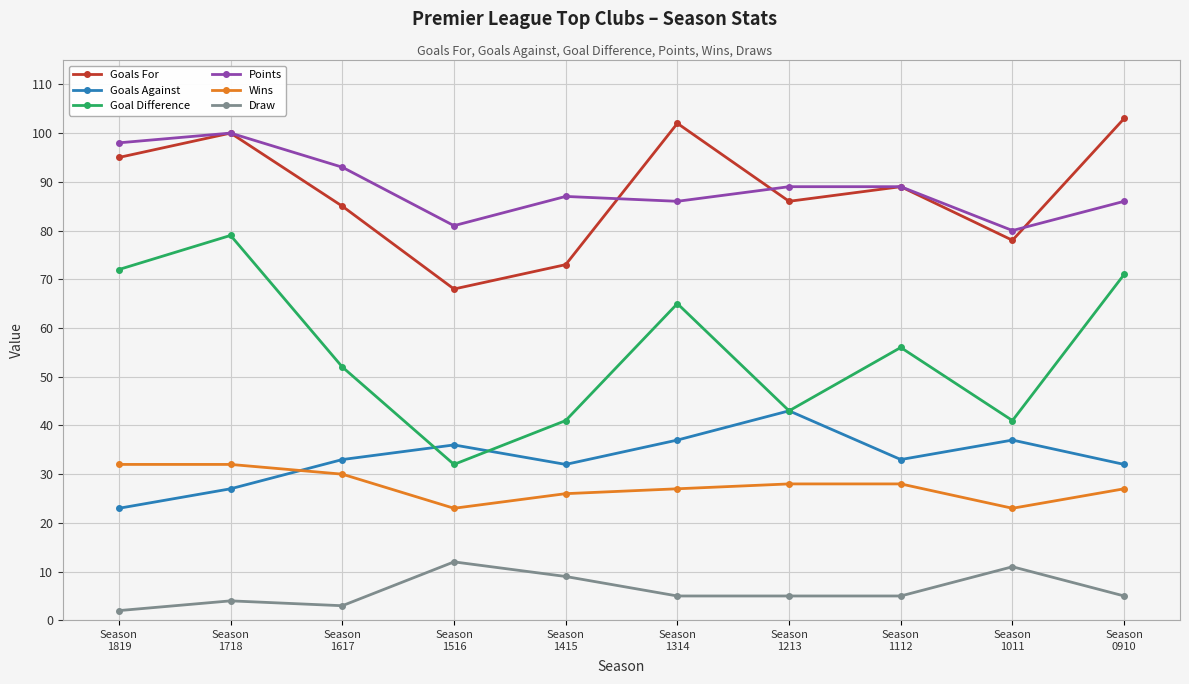

What is the highest value of the Draw series?

12